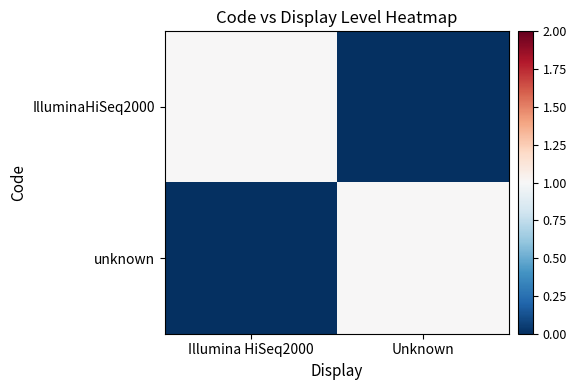

Reading right to left, what are all the values shown in this chart?

IlluminaHiSeq2000: Unknown=0	Illumina HiSeq2000=1
unknown: Unknown=1	Illumina HiSeq2000=0